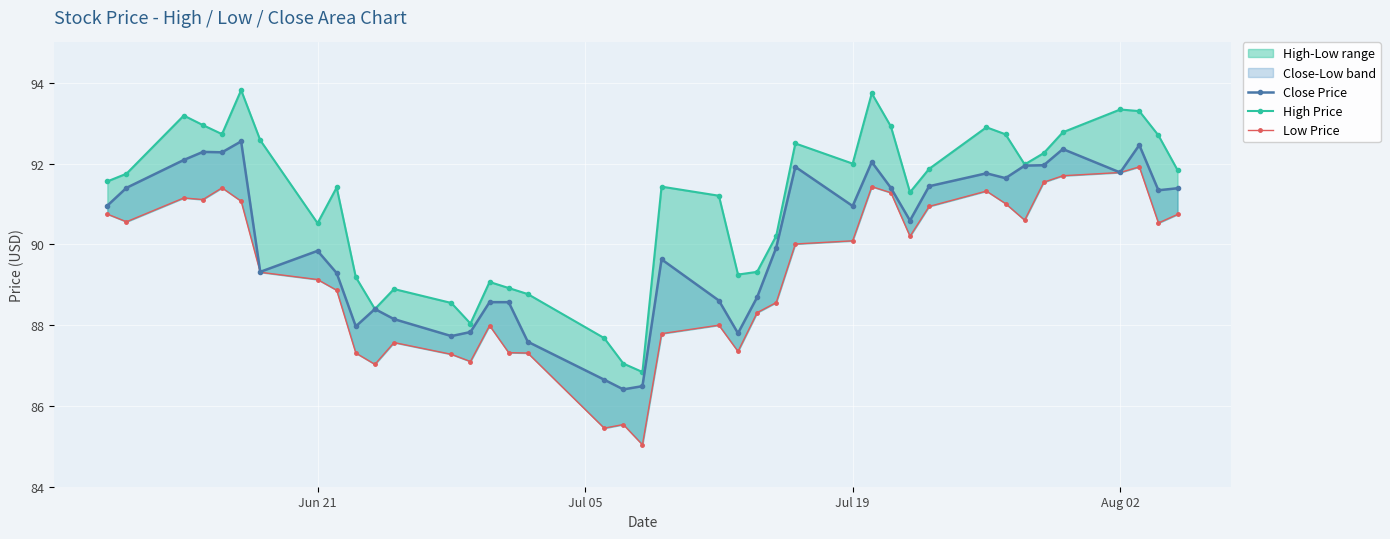

Which series has the widest spread of values?

High Price